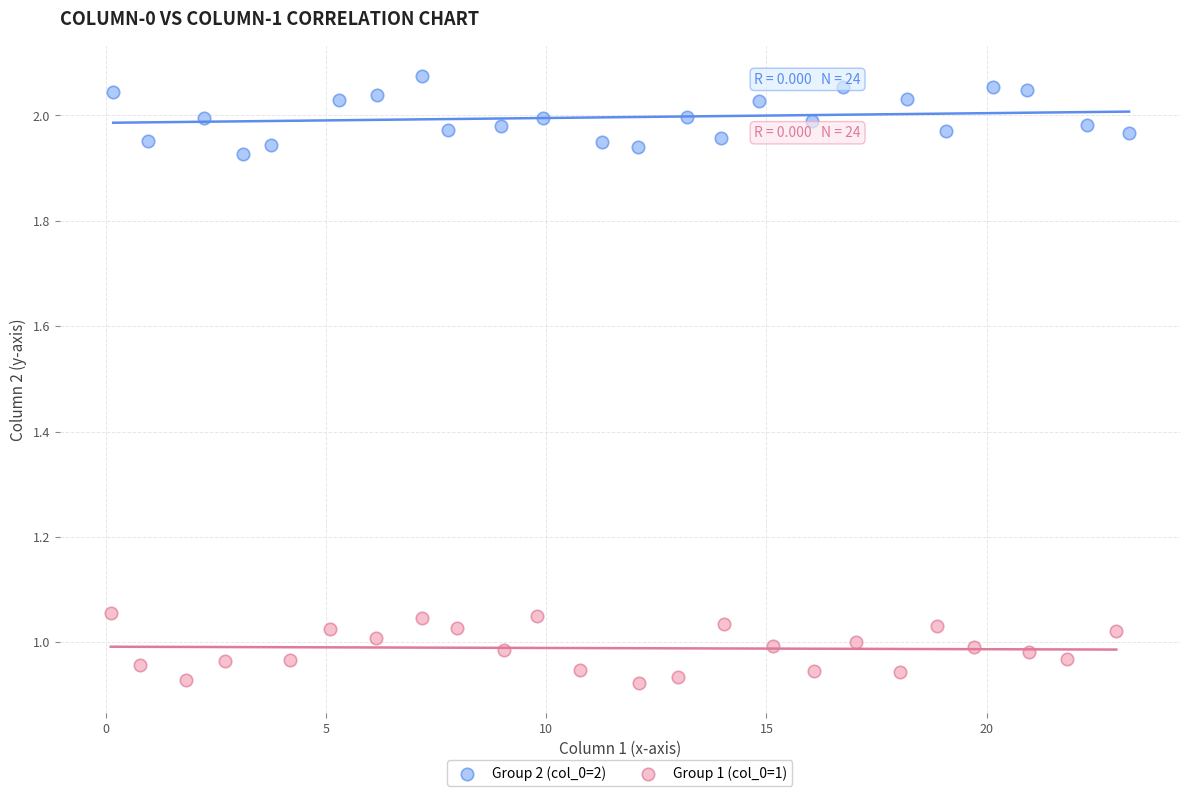

Which series contains the lowest Y value?

Group 1 (col_0=1)